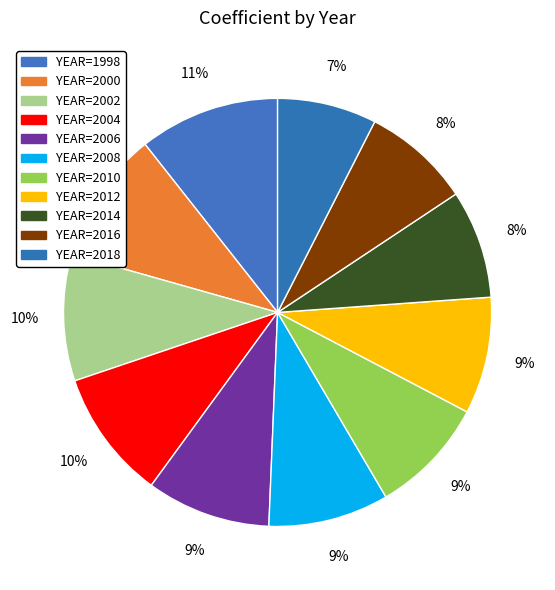

How many slices are in this pie chart?

11